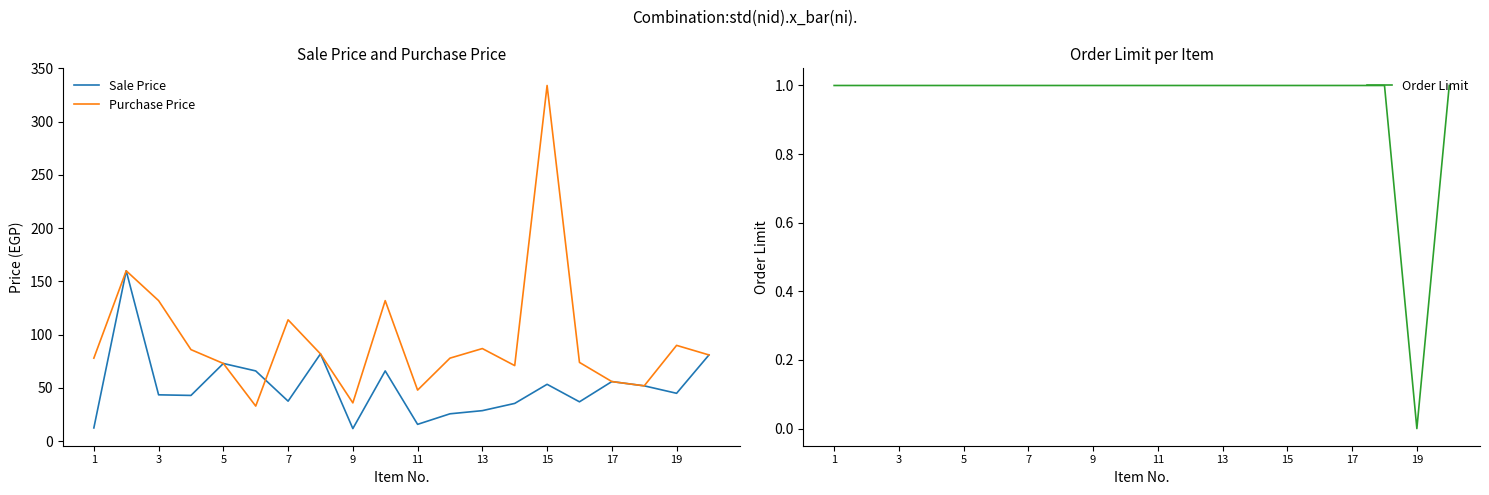

Is it true that Purchase Price equals 76.4 at 17?

False